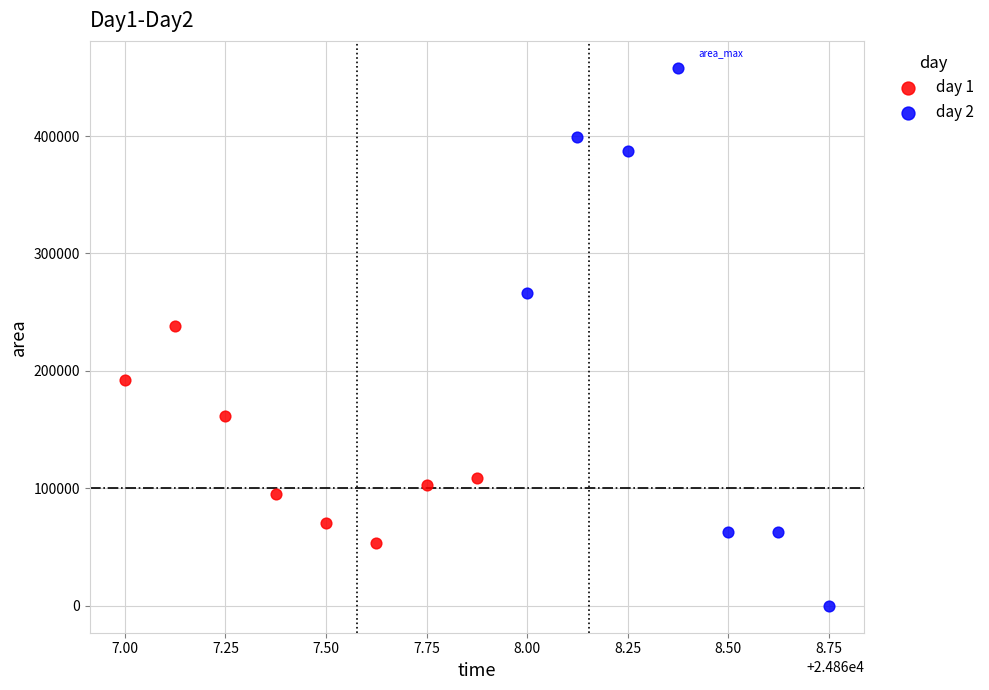

What are all the series names shown in the legend?

day 1, day 2